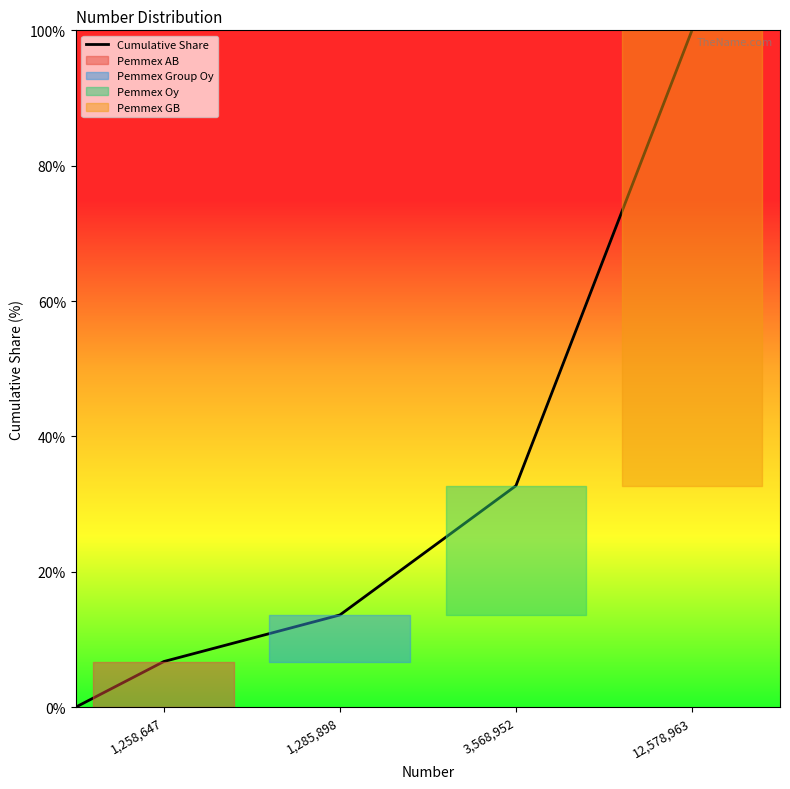

True or false: Cumulative Share has a value of 12.6 at 3,568,952.

False